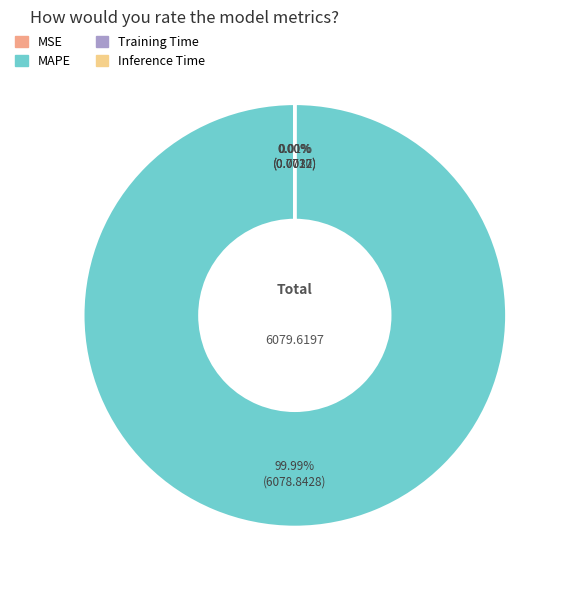

Which slice is the largest?

MAPE